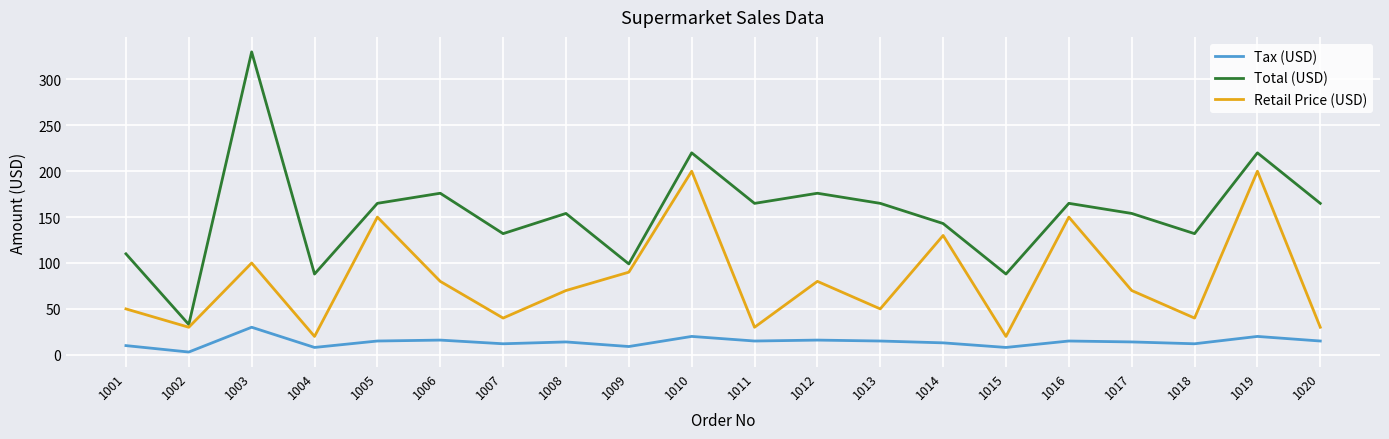

Is the value of Tax (USD) at 1009 greater than the value of Retail Price (USD) at 1020?

No